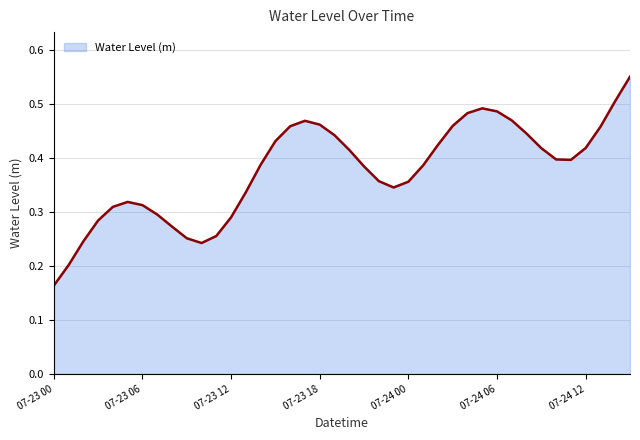

How many distinct data groups are displayed?

1